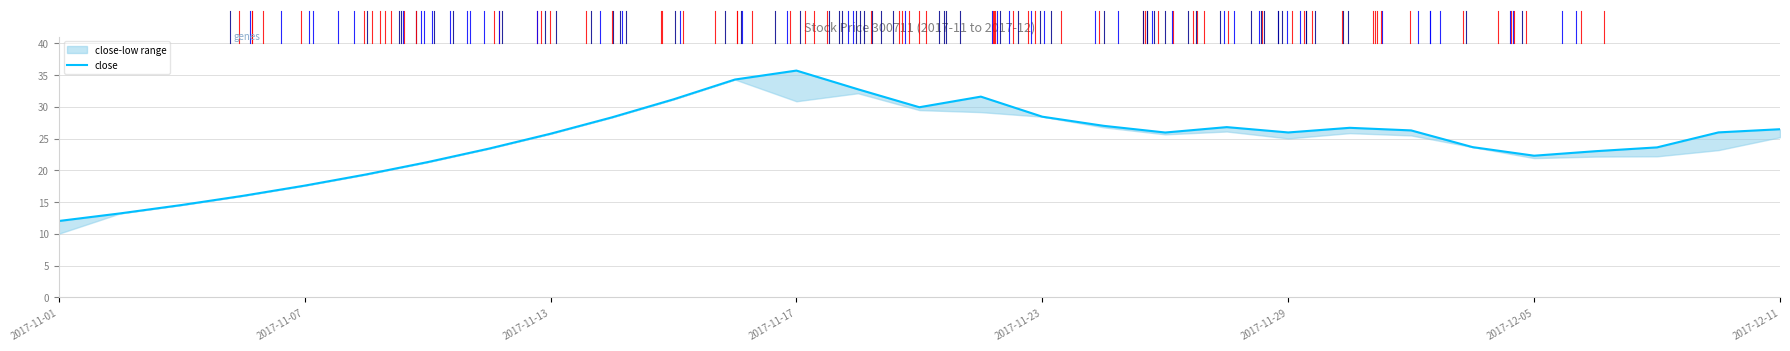

What is the maximum value shown in the chart?

35.7